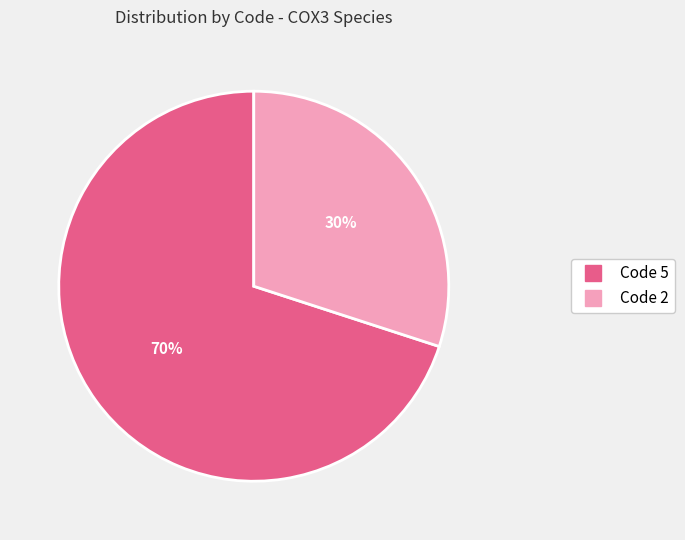

Is there any slice that represents more than half of the pie?

Yes